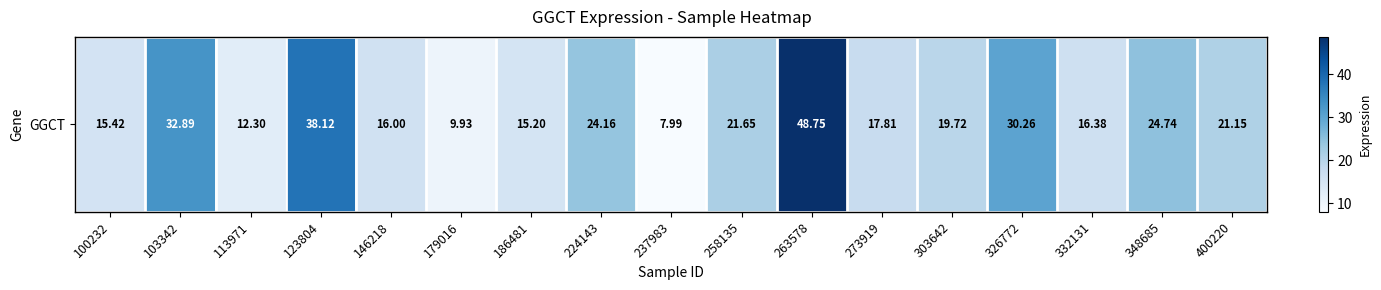

What is the sum of the values at 179016 and 146218?

25.9